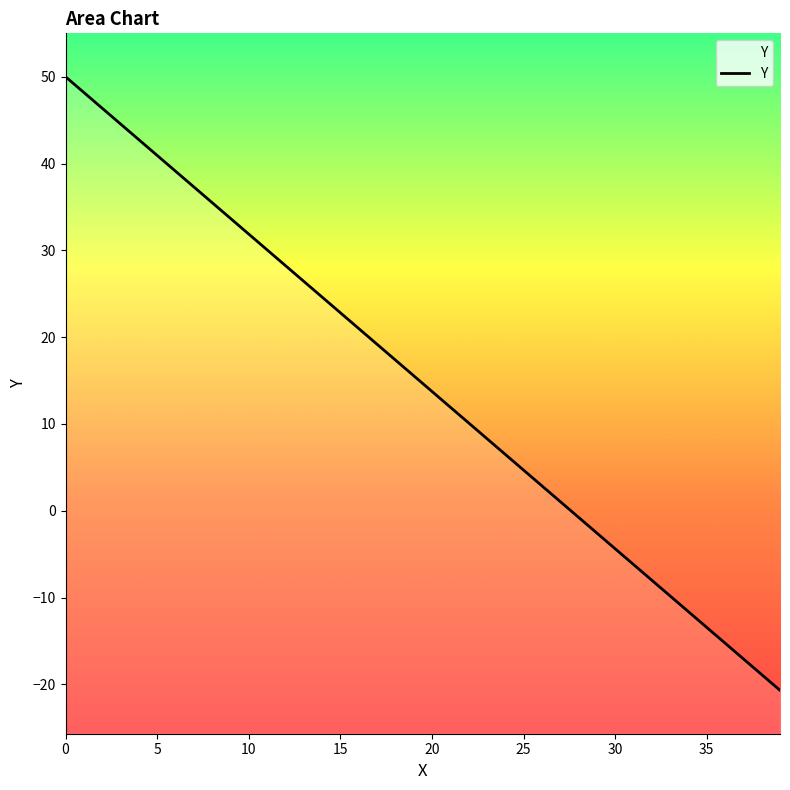

True or false: the data has more than 1 interior local peaks.

False